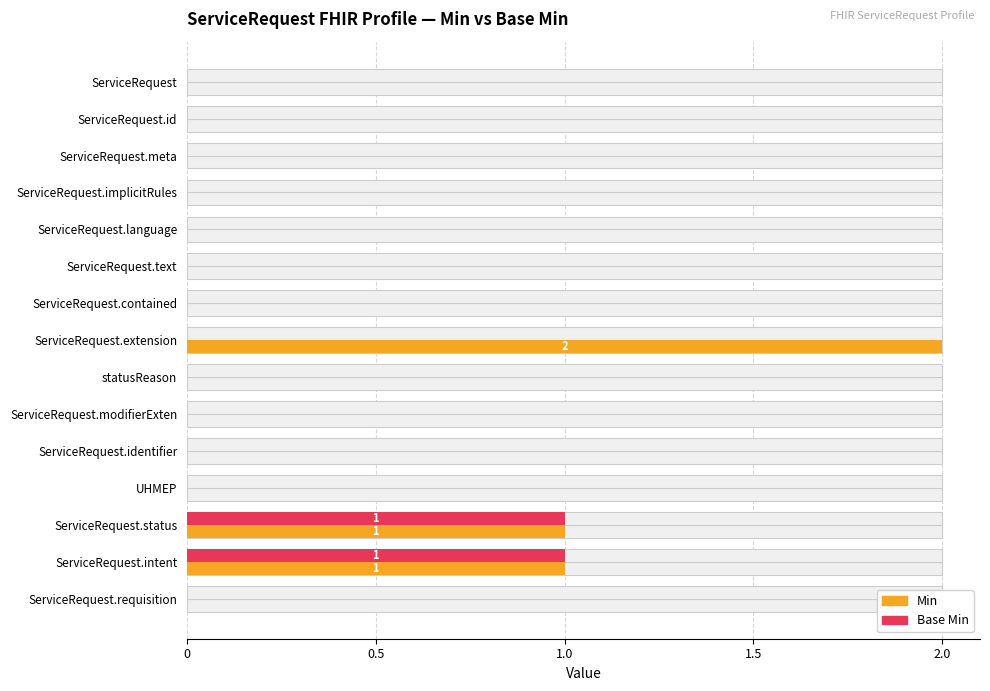

At which category does the chart reach its peak across all series?

ServiceRequest.extension